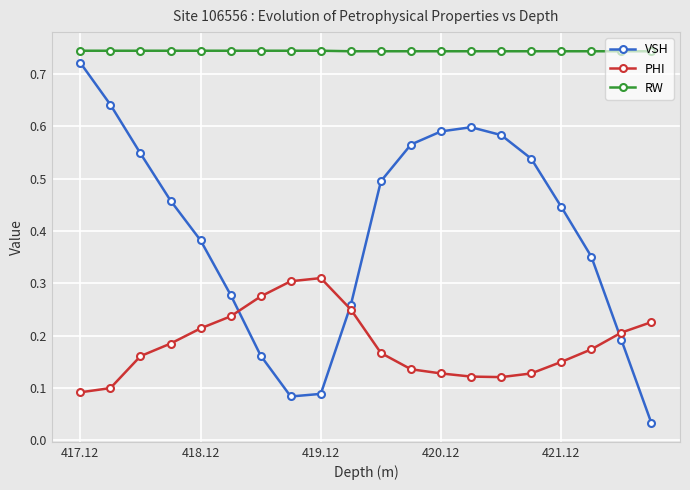

Is this an area chart (filled region under the line)?

No